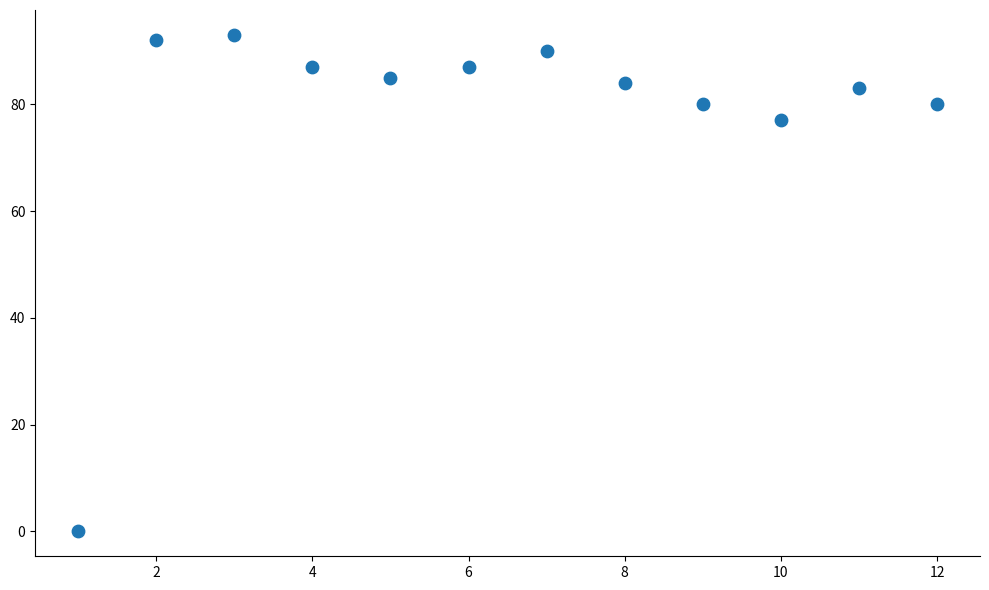

What is the range of X values (max minus min)?

11